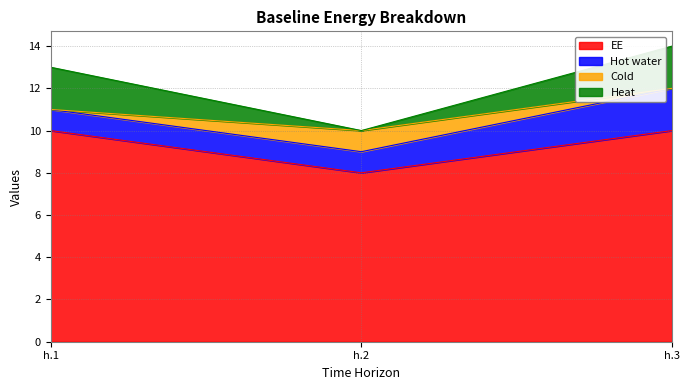

What is the maximum value for Heat?

2